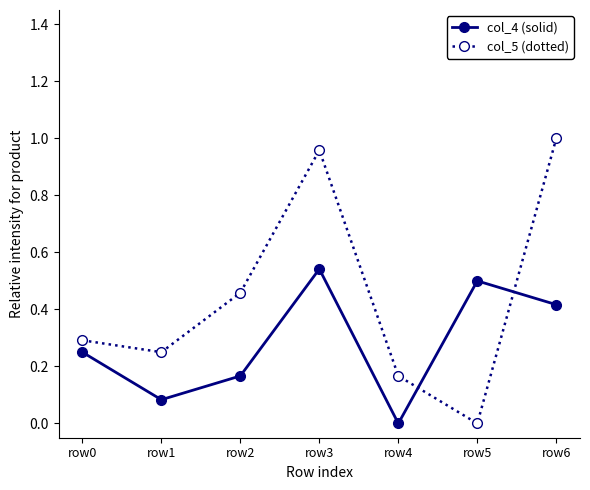

Which category has the highest value across all series?

row6